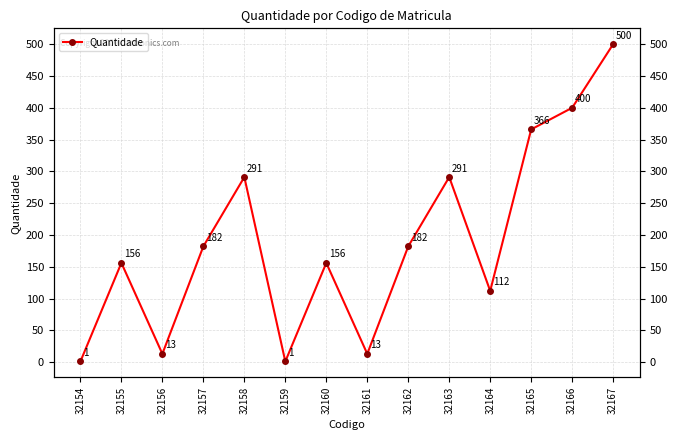

Rank the categories by value from lowest to highest.

32154, 32159, 32156, 32161, 32164, 32155, 32160, 32157, 32162, 32158, 32163, 32165, 32166, 32167